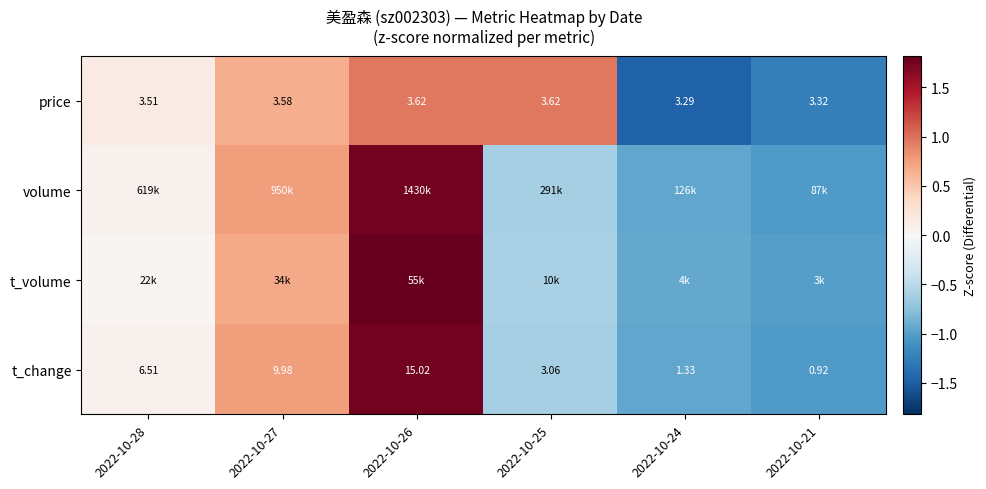

Which label corresponds to the smallest value in the chart?

2022-10-24